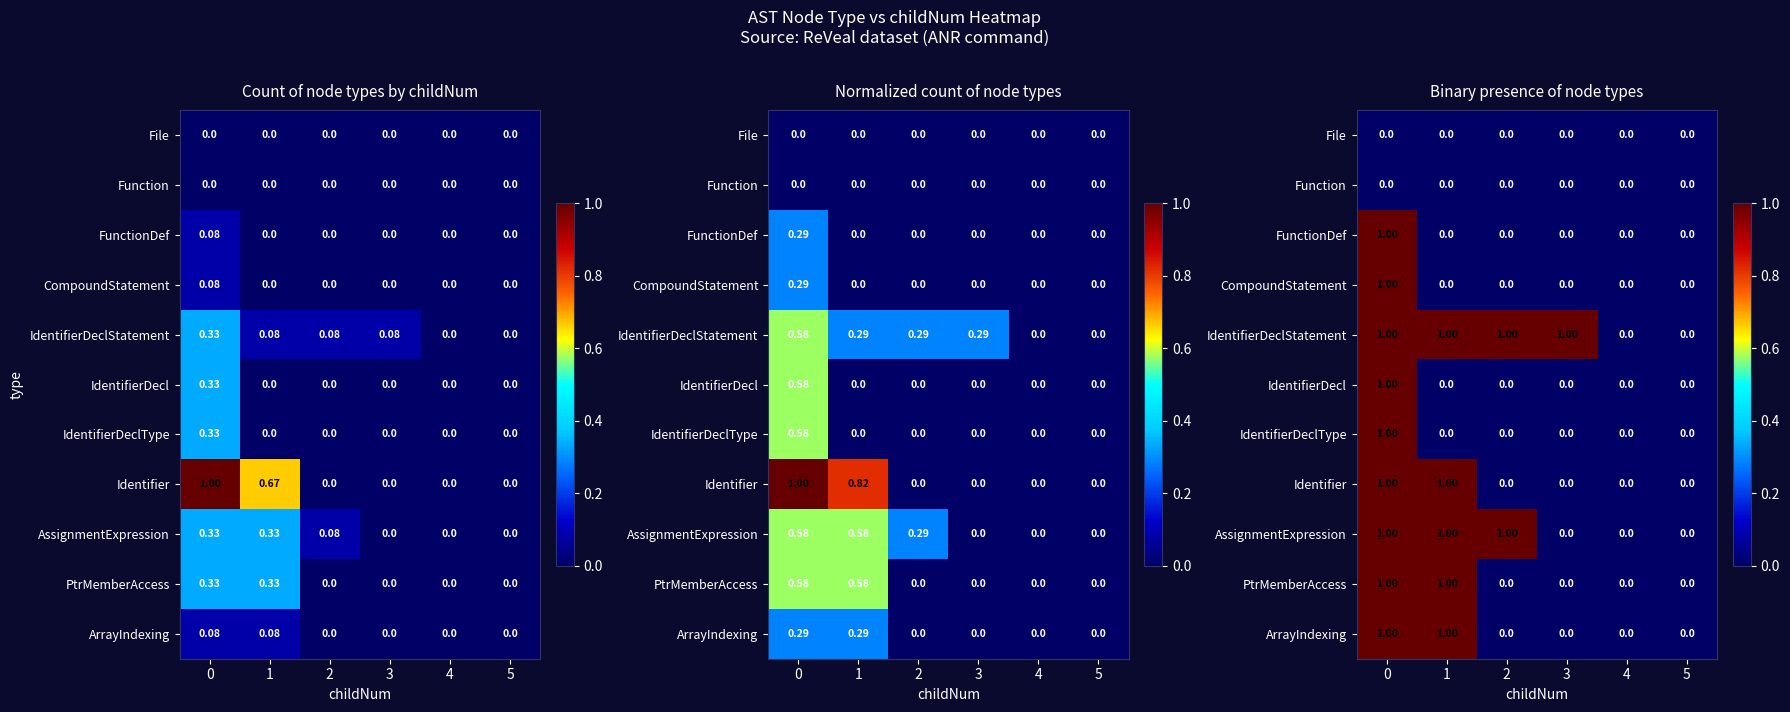

How many categories are shown in the chart?

6